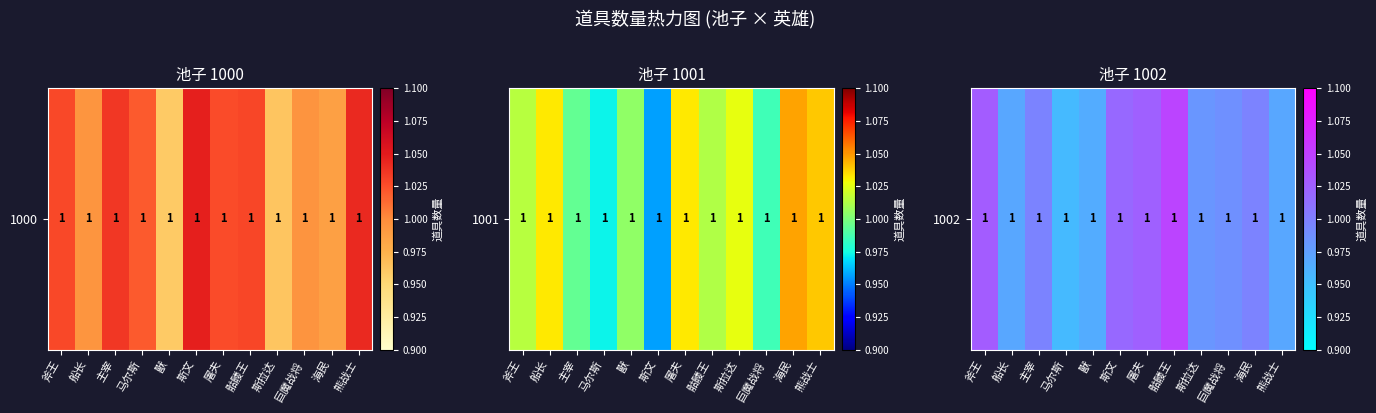

List the labels in order of value, largest first.

骷髅王, 斧王, 屠夫, 斯文, 海民, 主宰, 巨魔战将, 斯拉达, 船长, 熊战士, 獸, 马尔斯